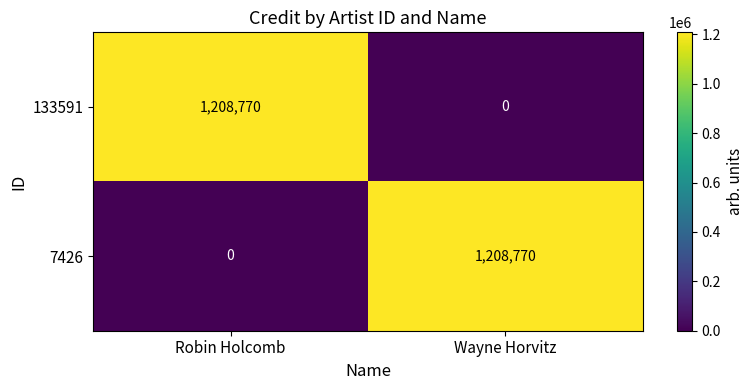

Reading left to right, what are all the values shown in this chart?

133591: 1208770	0
7426: 0	1208770